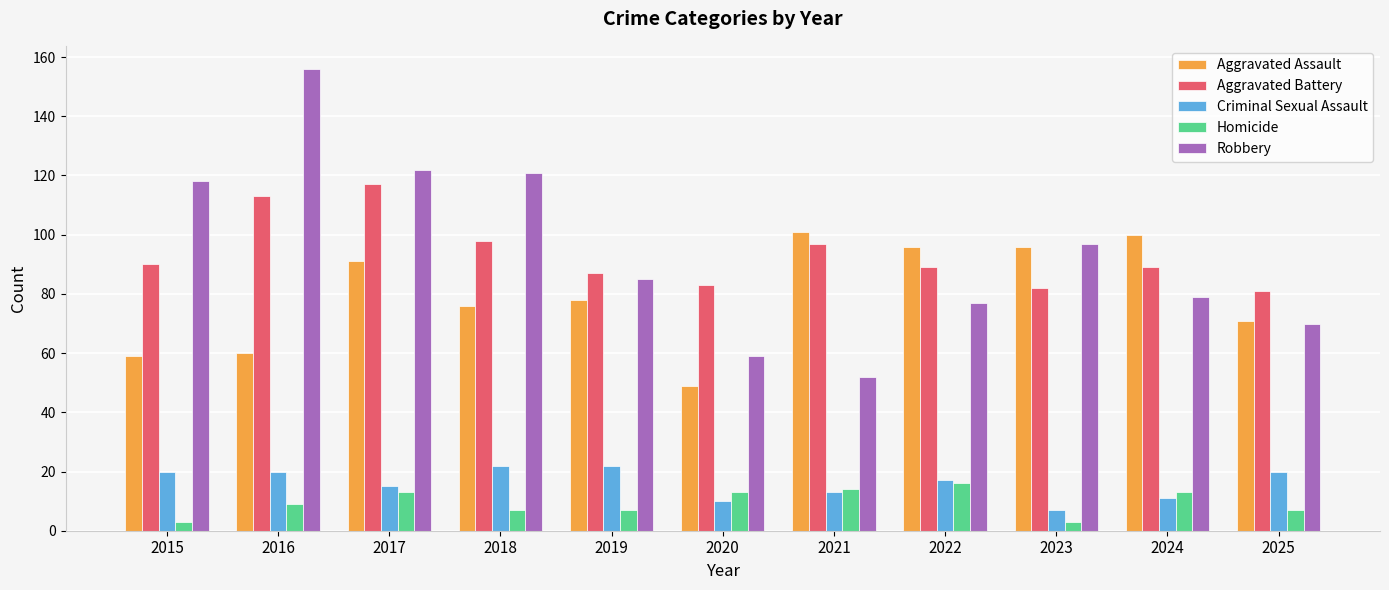

Rank the series at 2016 from highest to lowest value.

Robbery, Aggravated Battery, Aggravated Assault, Criminal Sexual Assault, Homicide